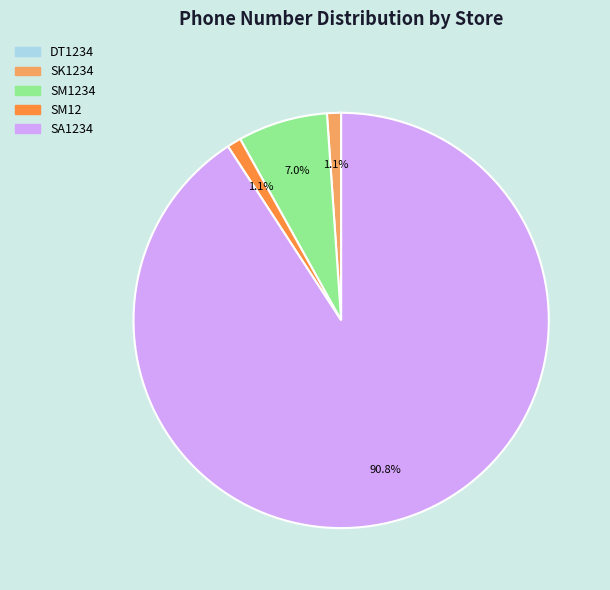

What is the largest slice in the pie chart?

SA1234